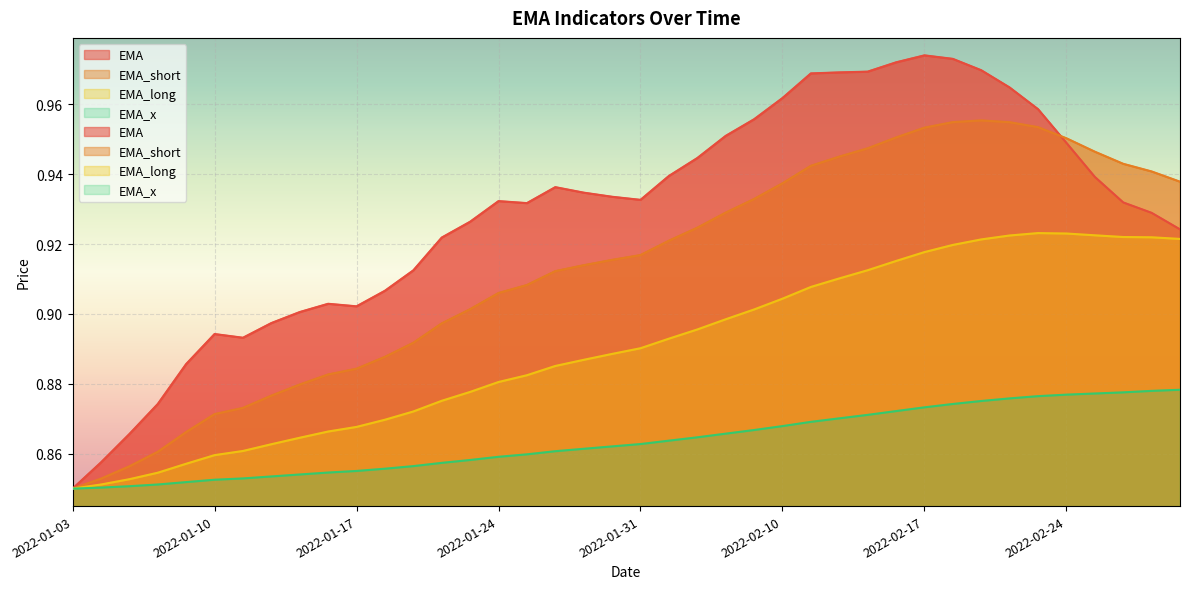

Between 2022-02-25 and 2022-02-28, which is larger?

2022-02-25